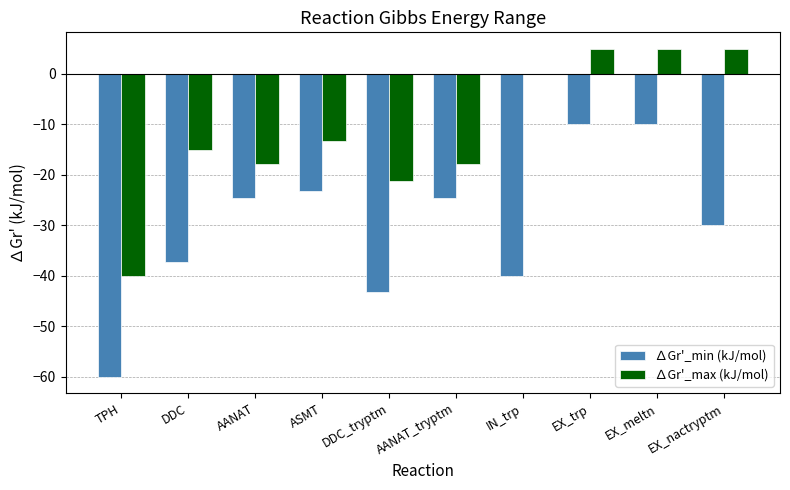

Is it true that ∆Gr'_min (kJ/mol) equals -56.5 at IN_trp?

False